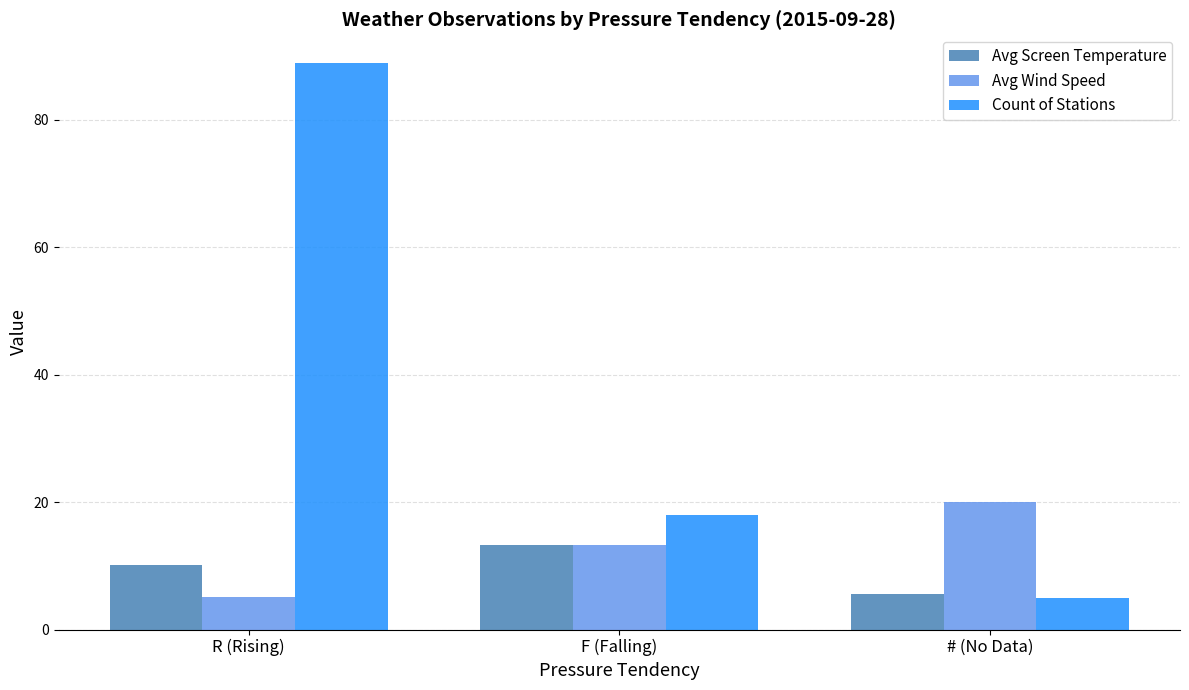

Which series has the widest spread of values?

Count of Stations